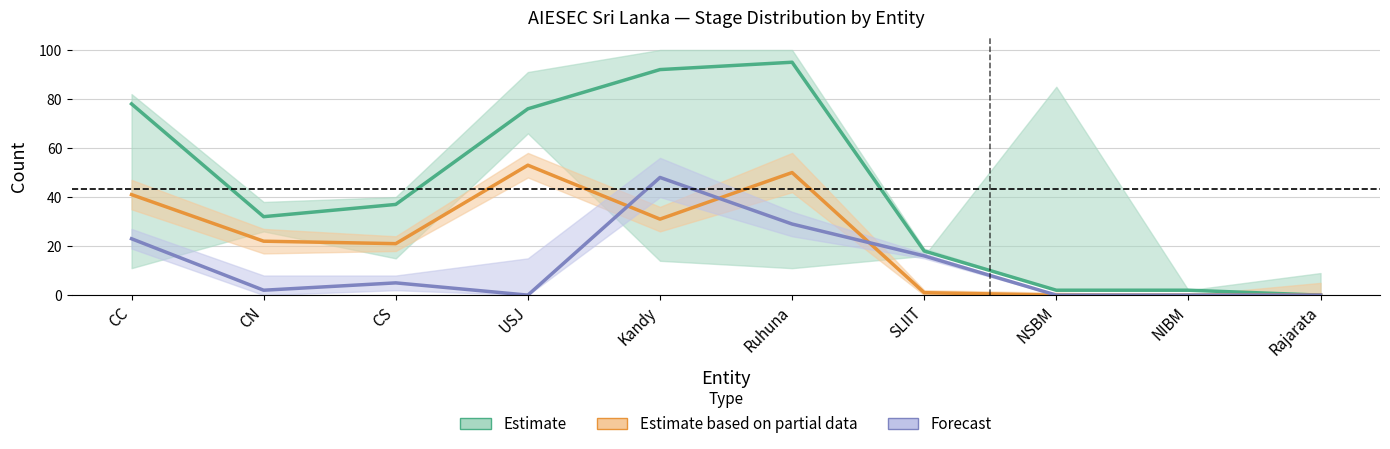

Is the value of Estimate based on partial data at CN greater than the value of Estimate at CS?

No